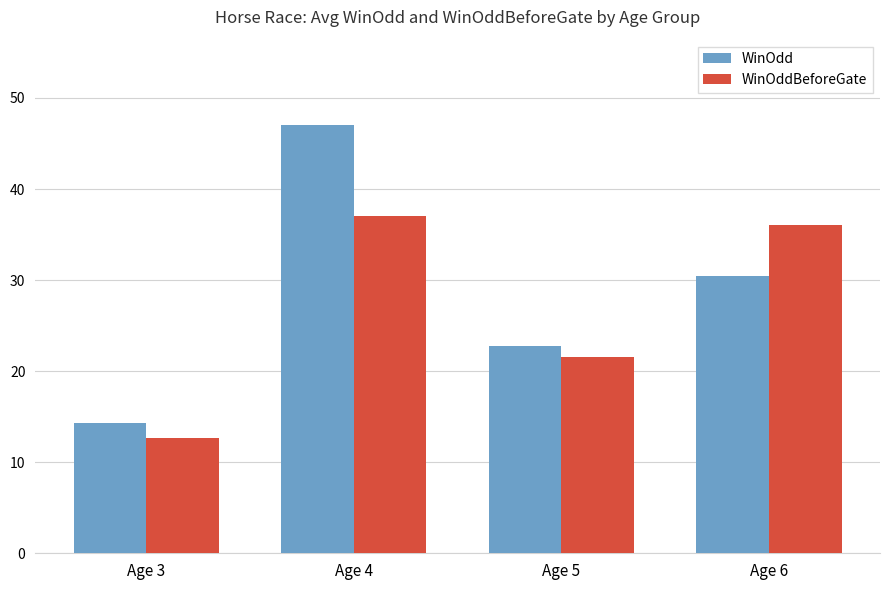

What is the value of the WinOddBeforeGate bar at the 3rd from the left?

21.5